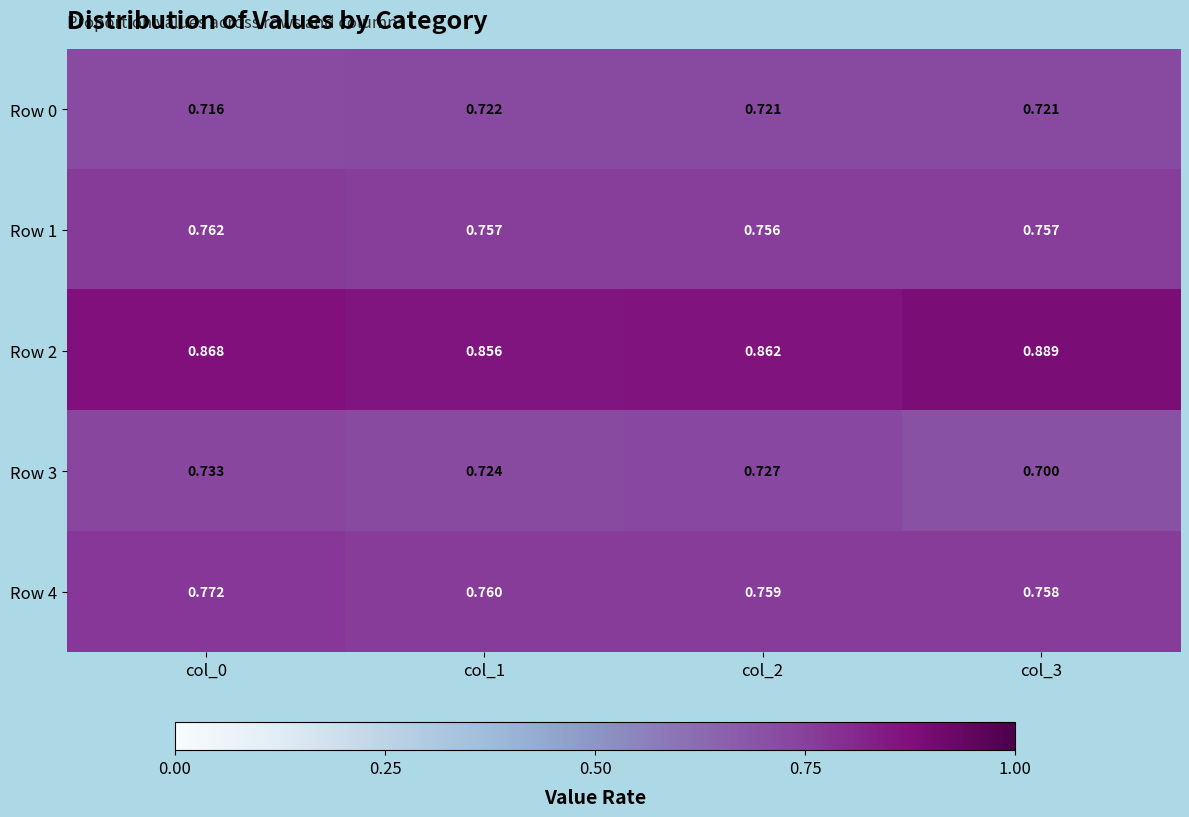

How many distinct data groups are displayed?

5